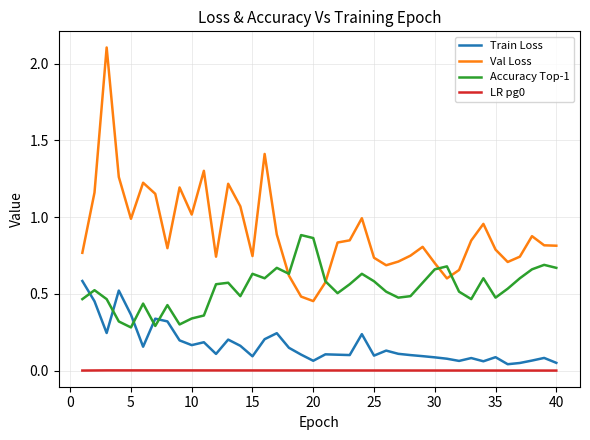

Which series has the largest total across all categories?

Val Loss